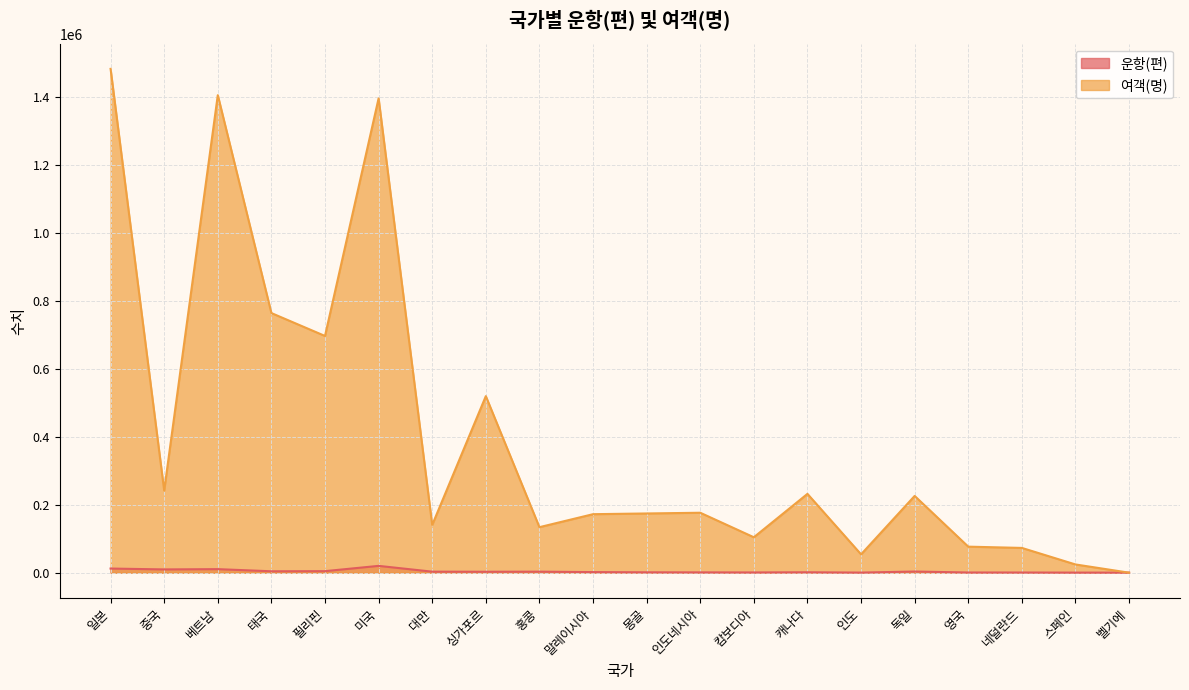

What is the difference between the maximum and minimum values in the 운항(편) series?

19843